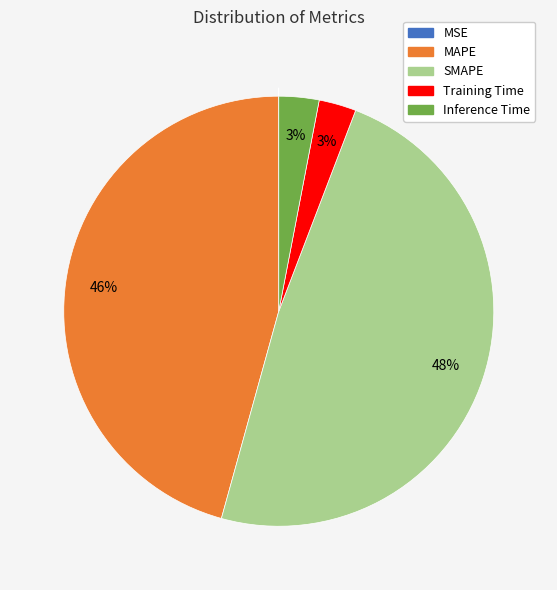

To the nearest percent, what is the difference between the MAPE and Inference Time slice percentages?

43%